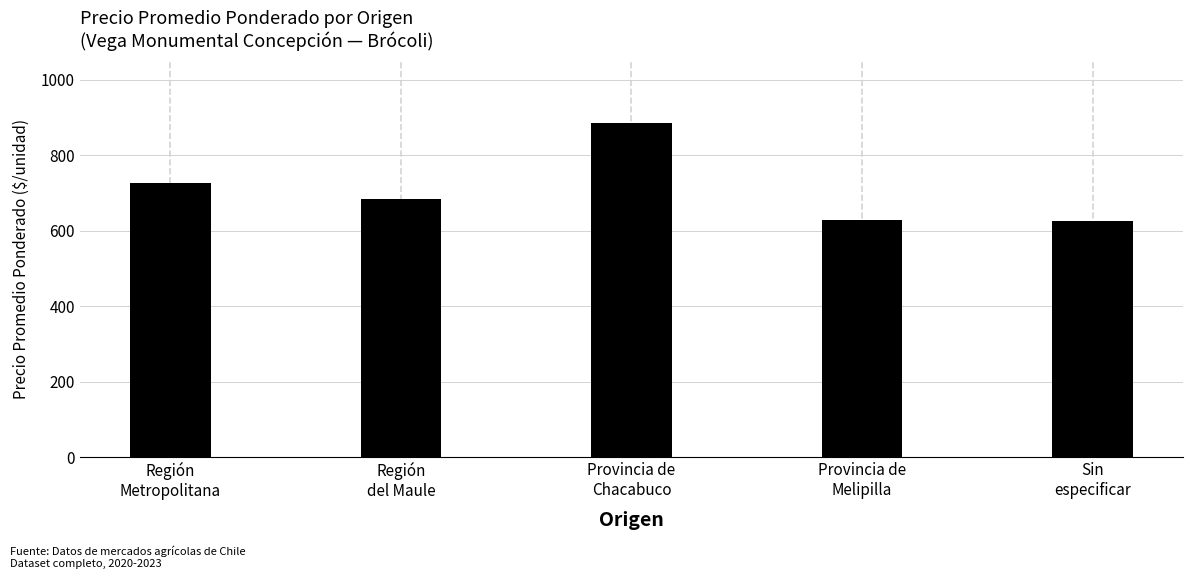

What is the sum of all values?

3549